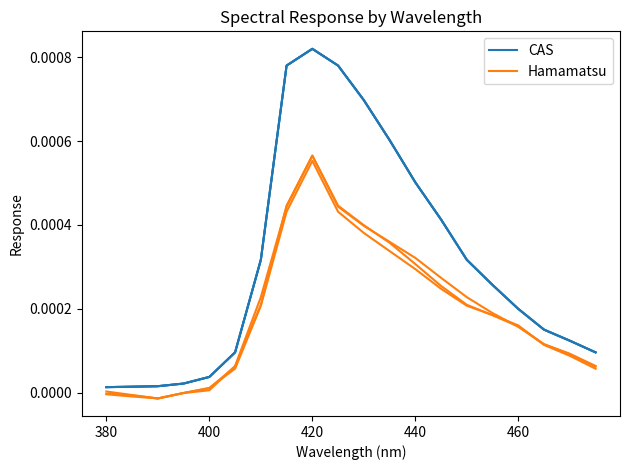

Does the chart have visible grid lines?

No